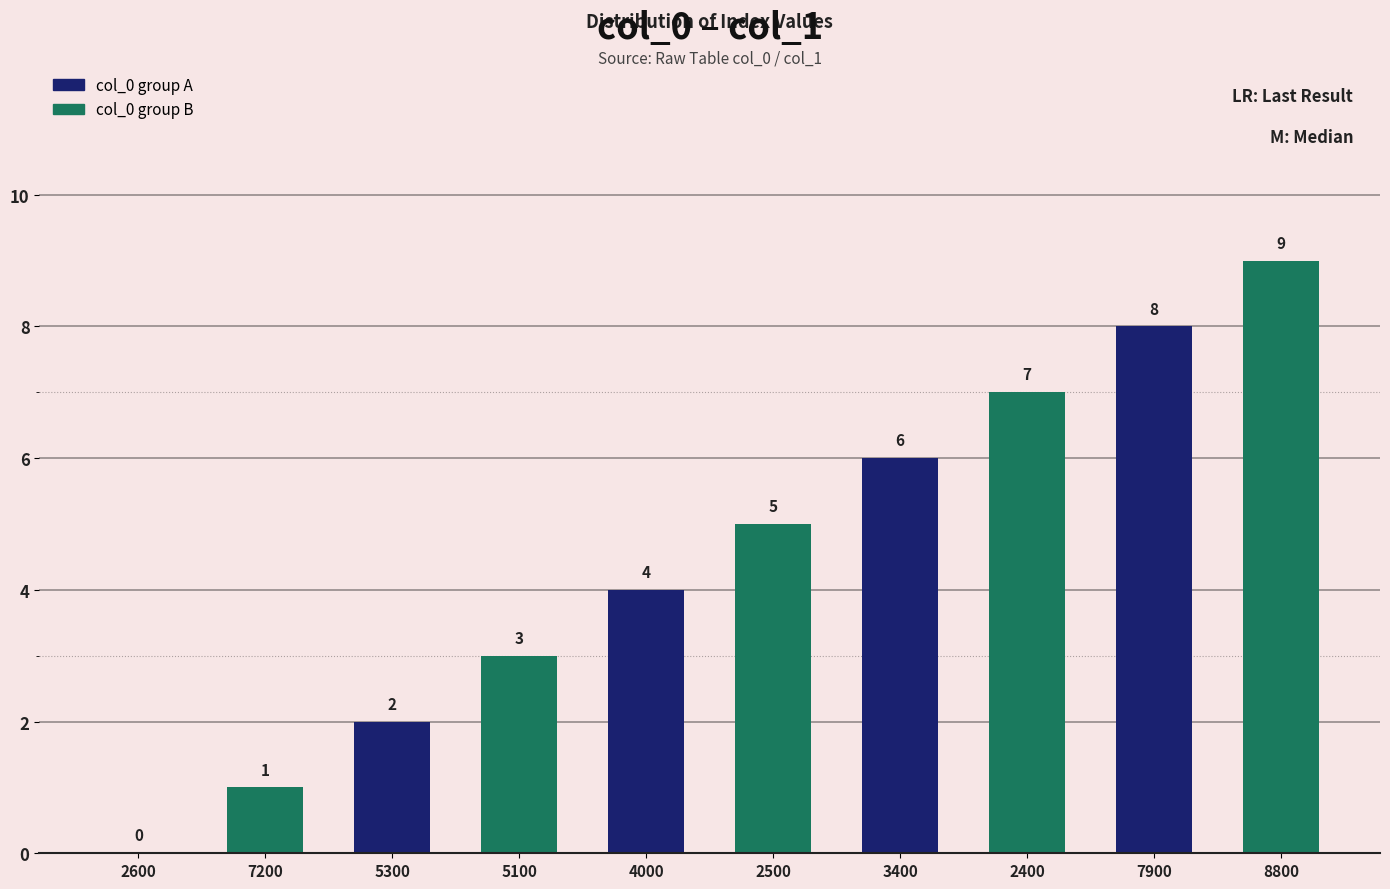

What is the difference between the values at 5100 and 5300?

1